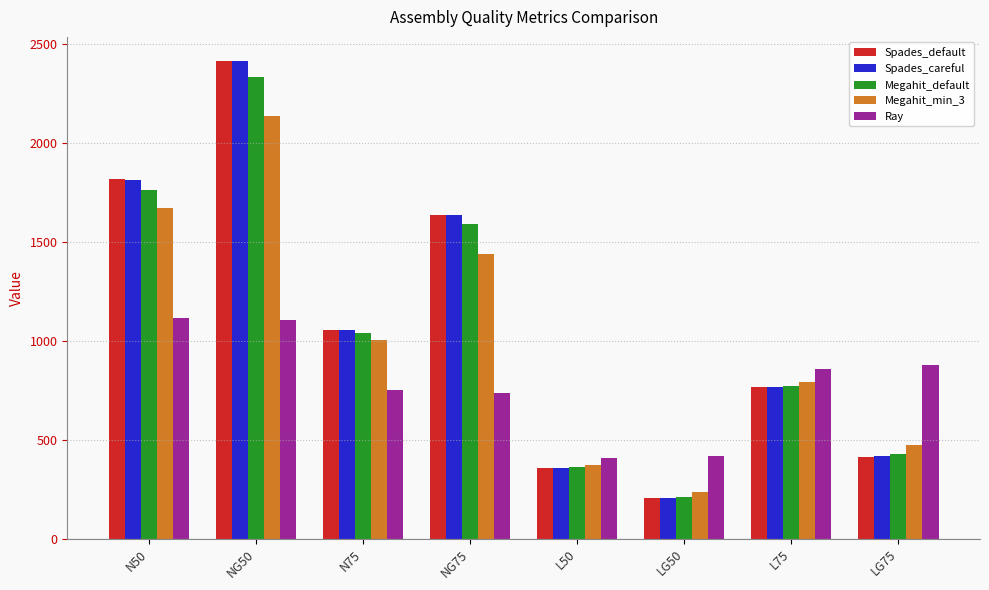

Is it true that Spades_default equals 654 at N75?

False